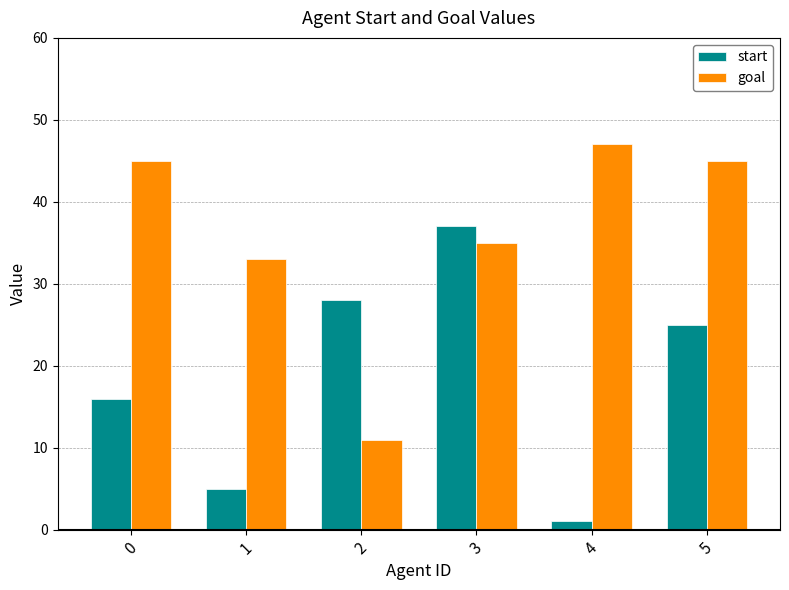

What is the approximate value of start at 2, to the nearest 5?

30